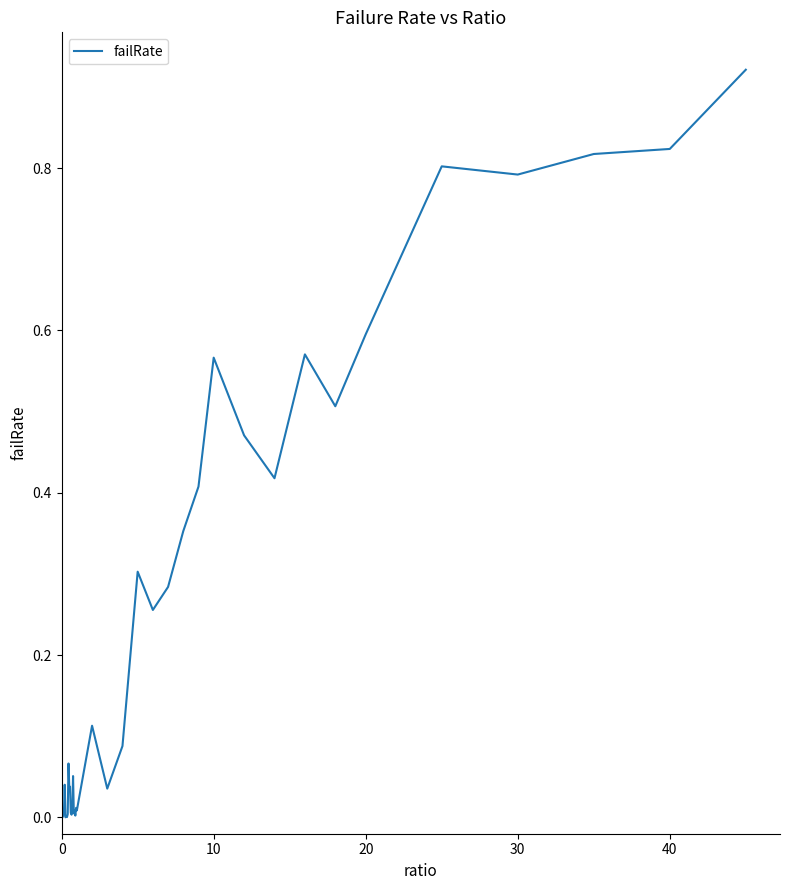

How many lines are shown in the chart?

1